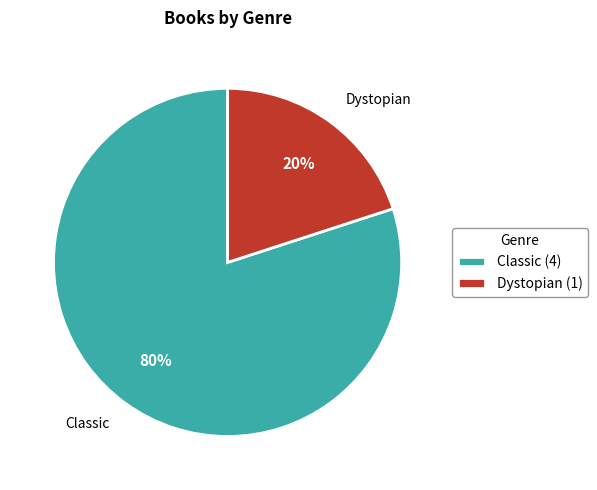

Is the sum of Dystopian (1) and Classic (4) greater than half?

Yes